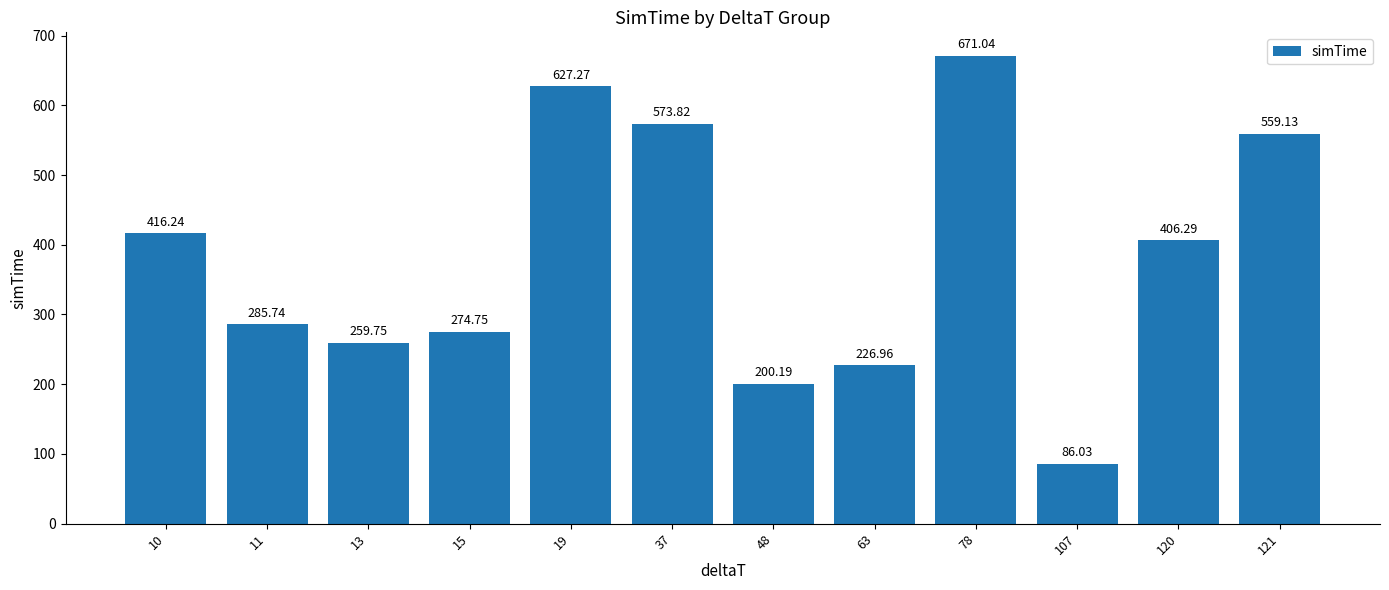

At which label is the value closest to 378?

120